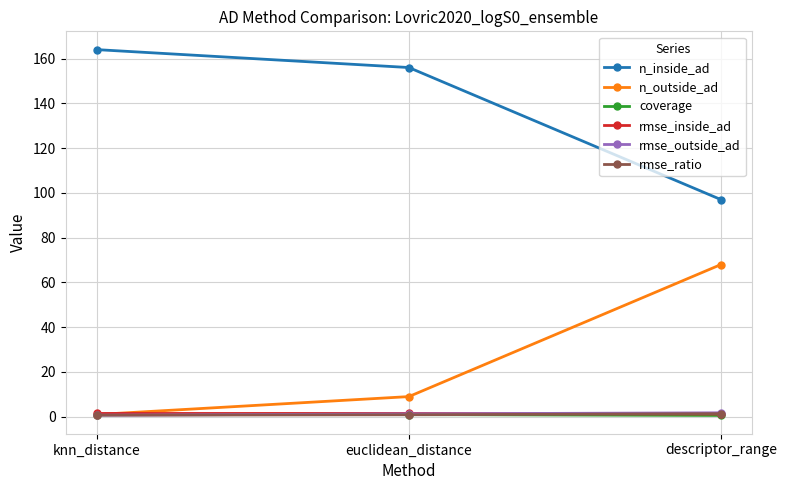

Is it true that n_inside_ad equals 204.8 at euclidean_distance?

False